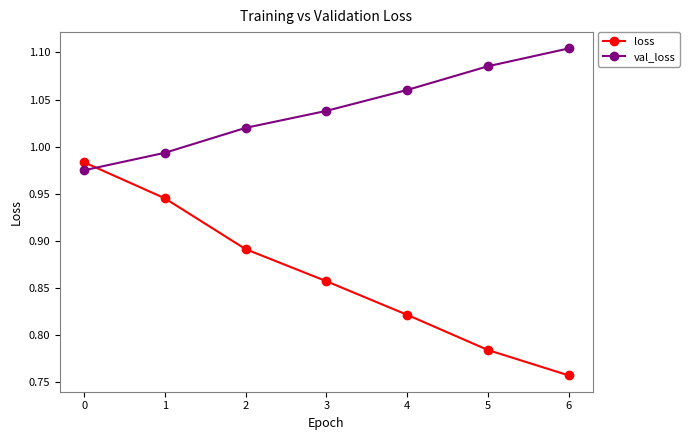

Does the chart have visible grid lines?

No